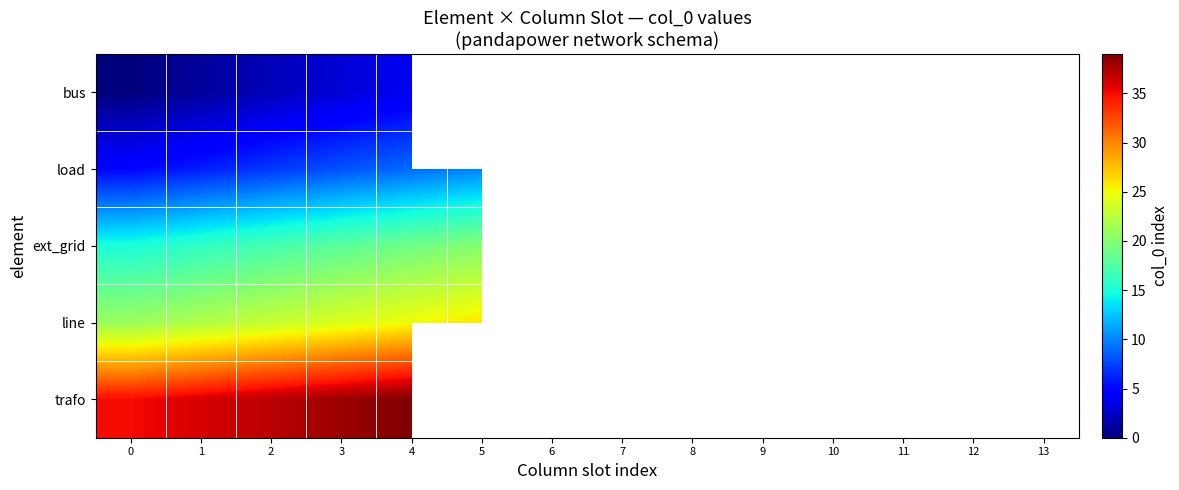

The trafo series shows 38.0 at 3. True or false?

True